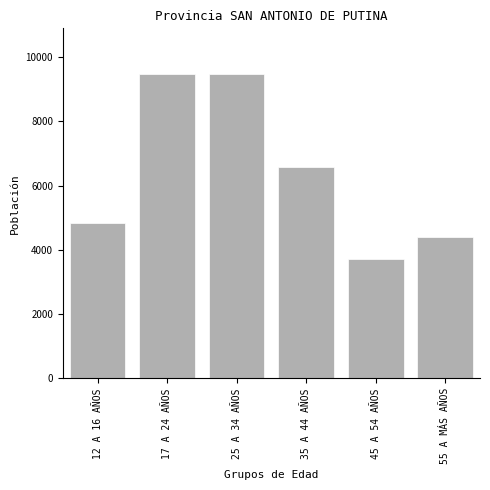

What is the value of the 4th bar from the left?

6594